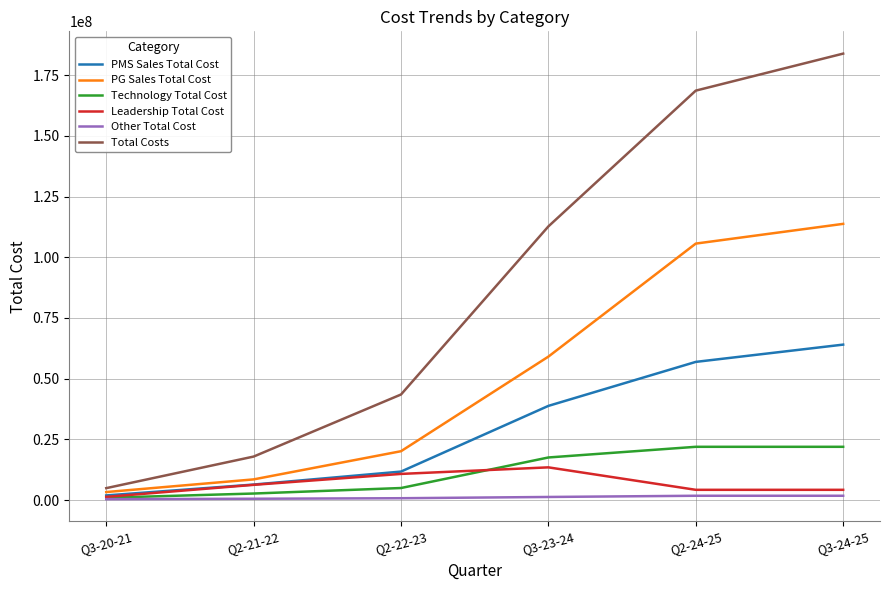

At how many categories does at least one series exceed 23413154?

4